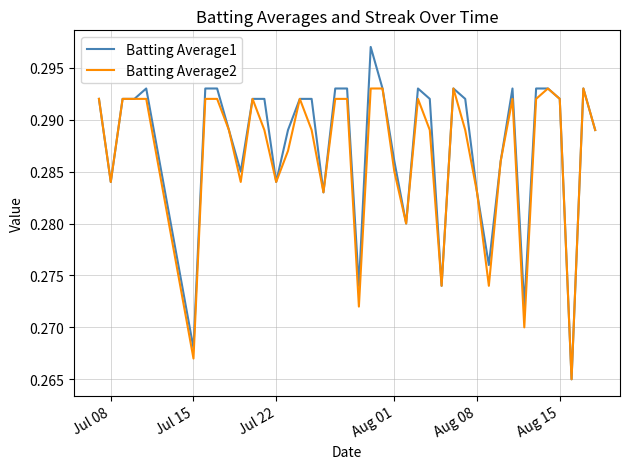

Which series has the widest spread of values?

Batting Average1